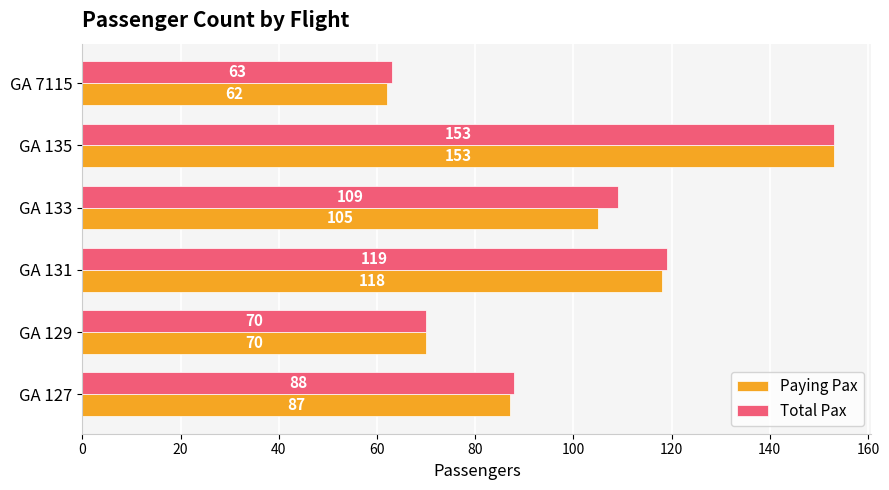

Is it true that Total Pax equals 43 at GA 135?

False